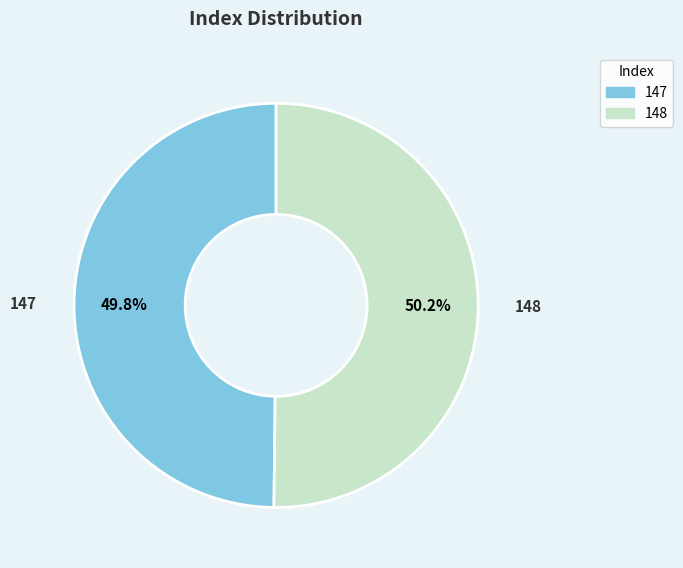

How many slices are in this pie chart?

2